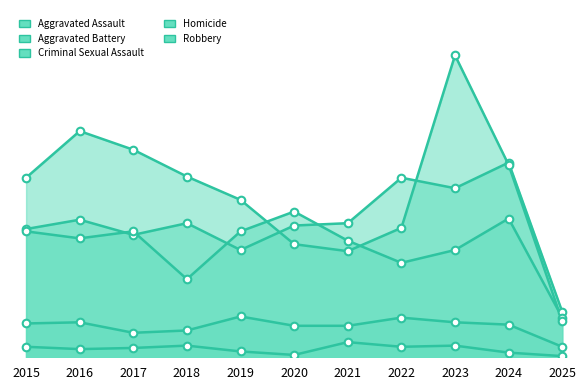

Is the value of Criminal Sexual Assault at 2018 greater than the value of Aggravated Battery at 2016?

No